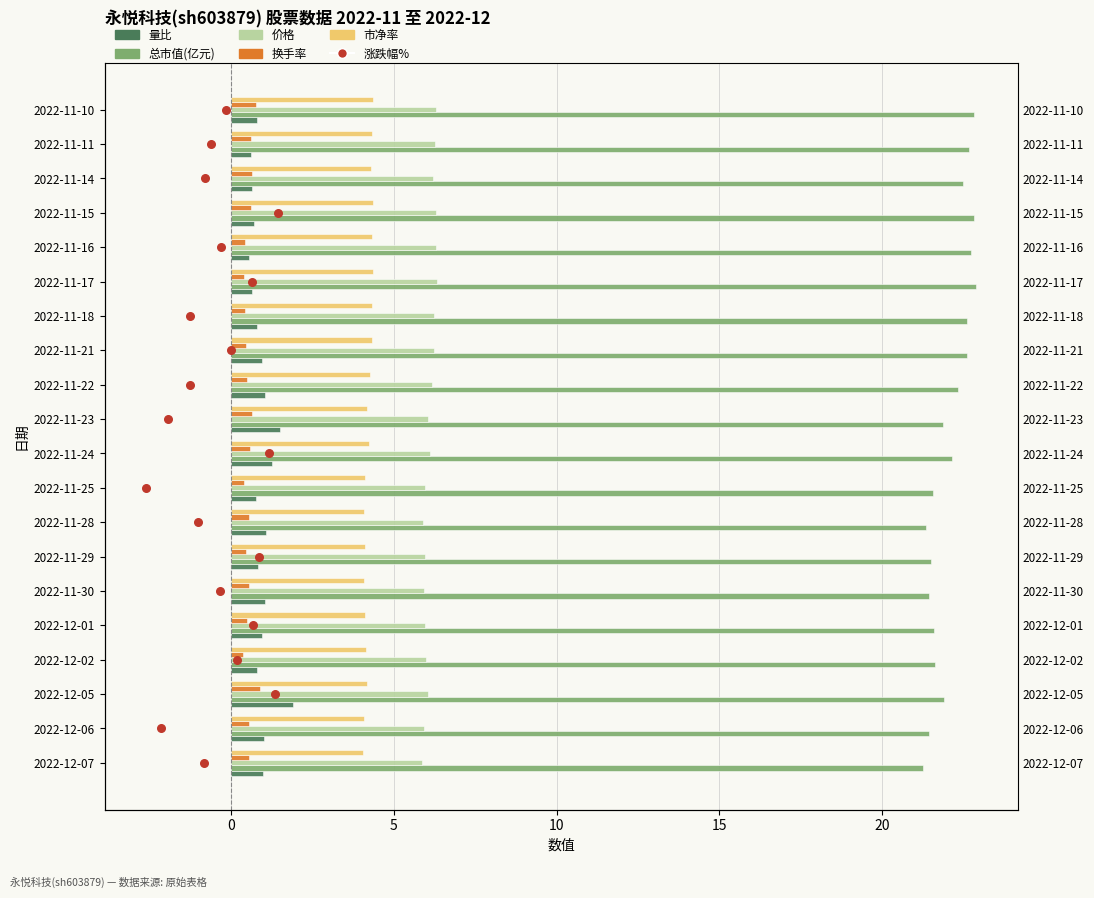

What is the total value across all series at 5?

36.9